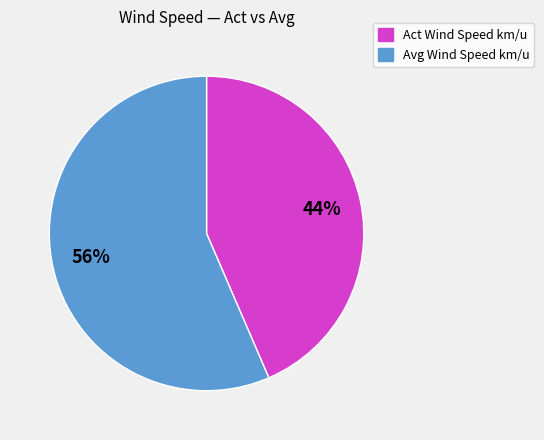

What is the largest slice in the pie chart?

Avg Wind Speed km/u